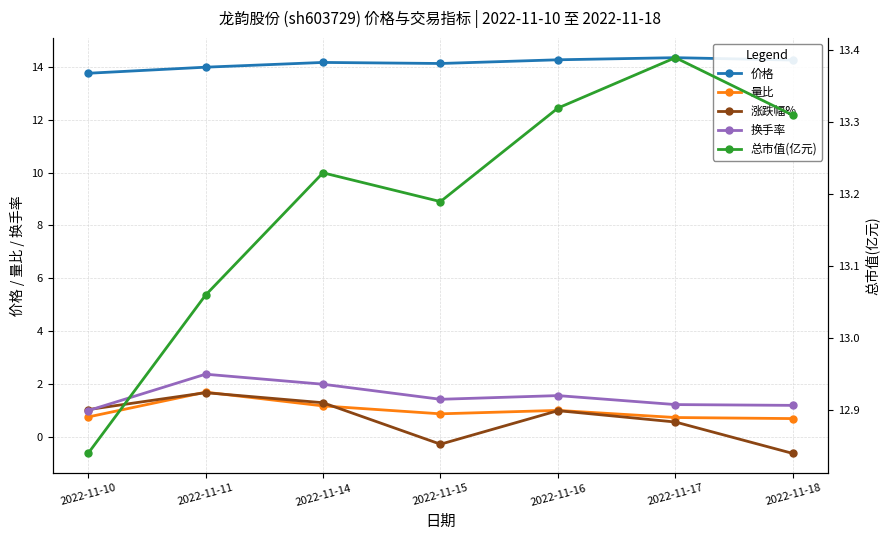

True or false: 价格 and 涨跌幅% cross at least once.

False